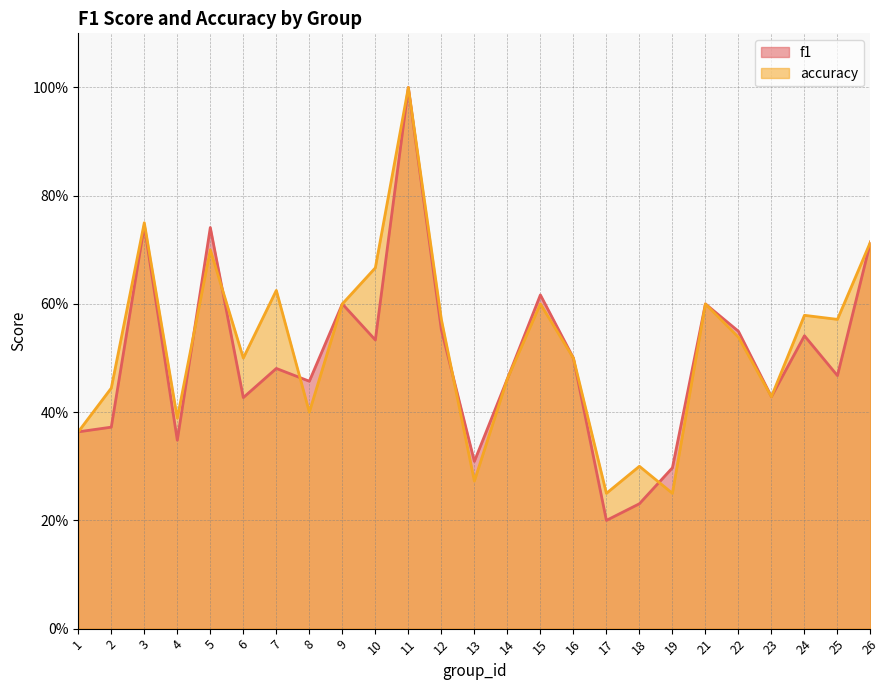

Reading right to left, what are all the values shown in this chart?

f1: 26=0.7	25=0.5	24=0.5	23=0.4	22=0.5	21=0.6	19=0.3	18=0.2	17=0.2	16=0.5	15=0.6	14=0.5	13=0.3	12=0.6	11=1.0	10=0.5	9=0.6	8=0.5	7=0.5	6=0.4	5=0.7	4=0.3	3=0.7	2=0.4	1=0.4
accuracy: 26=0.7	25=0.6	24=0.6	23=0.4	22=0.5	21=0.6	19=0.2	18=0.3	17=0.2	16=0.5	15=0.6	14=0.5	13=0.3	12=0.6	11=1.0	10=0.7	9=0.6	8=0.4	7=0.6	6=0.5	5=0.7	4=0.4	3=0.8	2=0.4	1=0.4